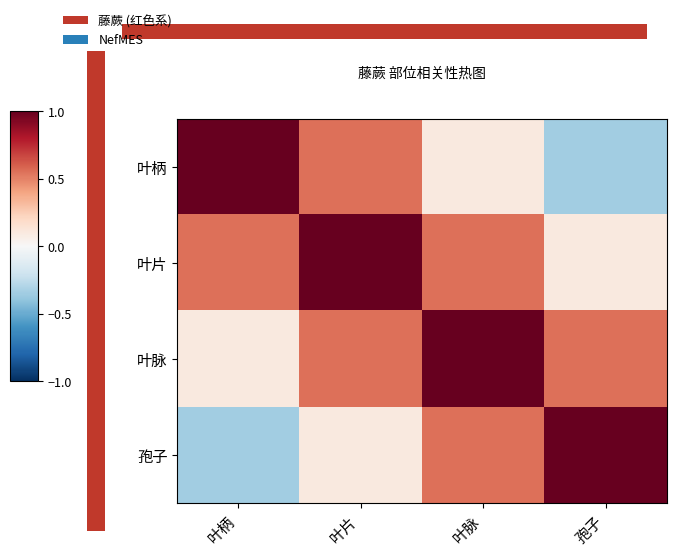

Read the 叶柄 value at 叶片.

0.6